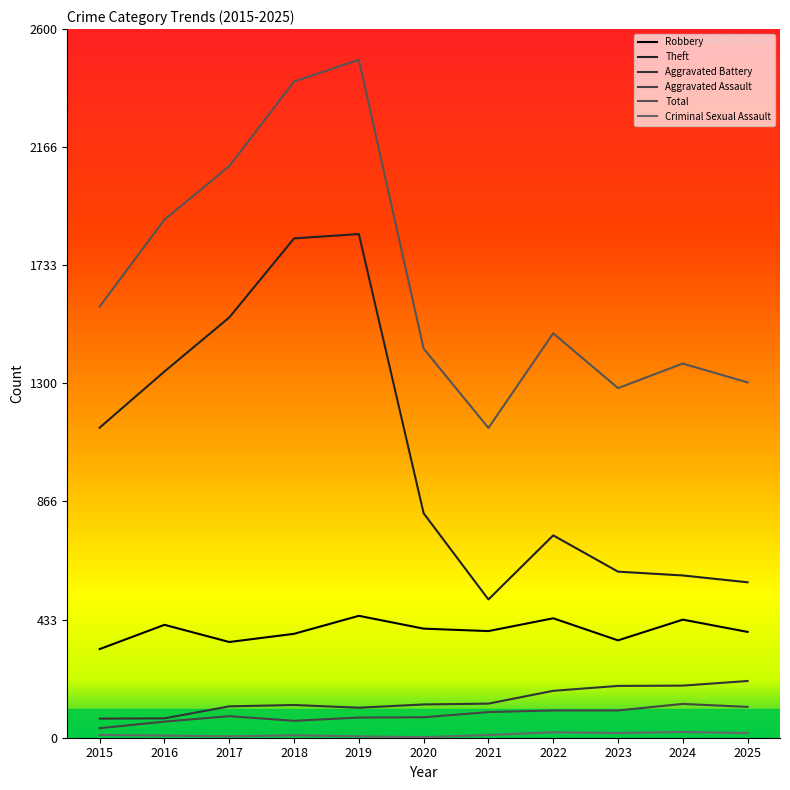

Is it true that Robbery equals 94 at 2020?

False